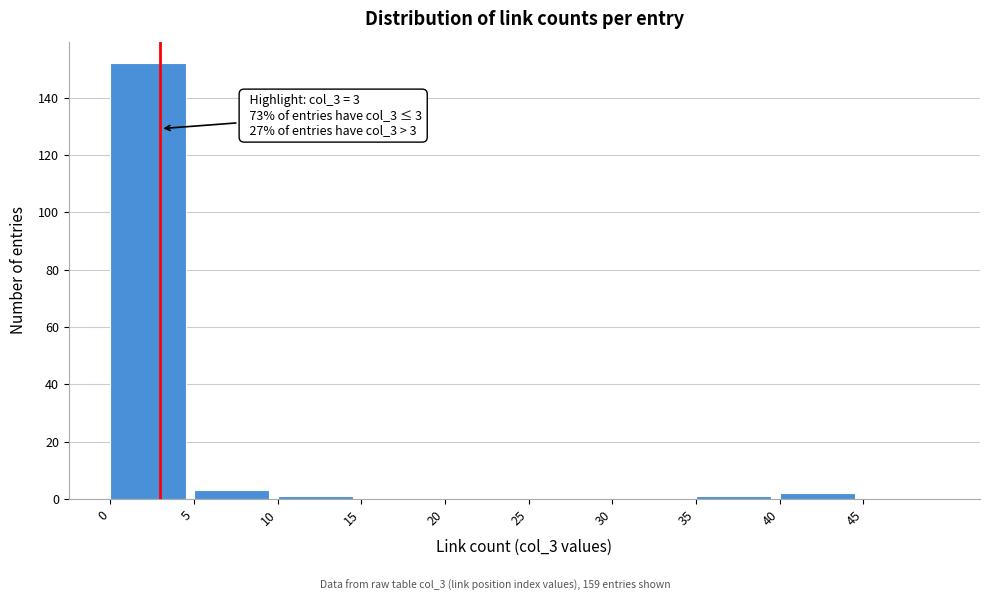

Over which range of the x-axis is the bar tallest?

0 to 5